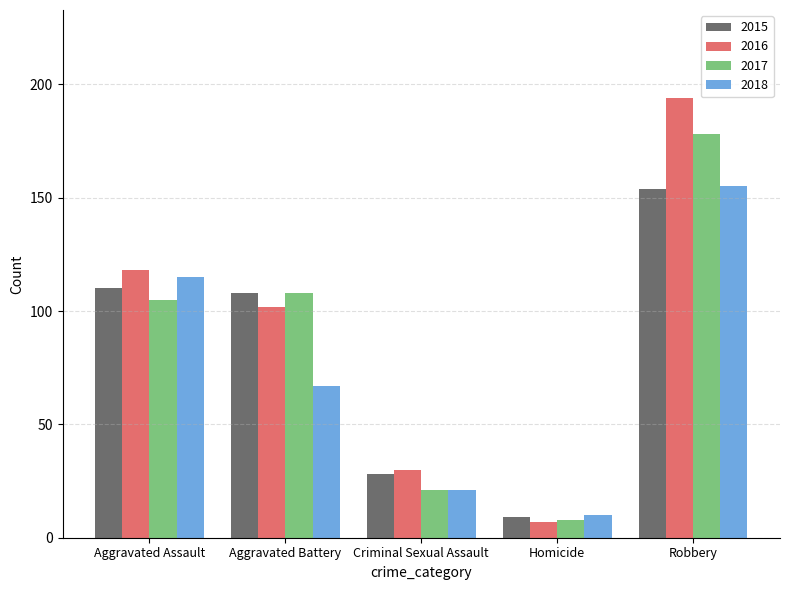

Which category has the lowest value in the 2015 series?

Homicide